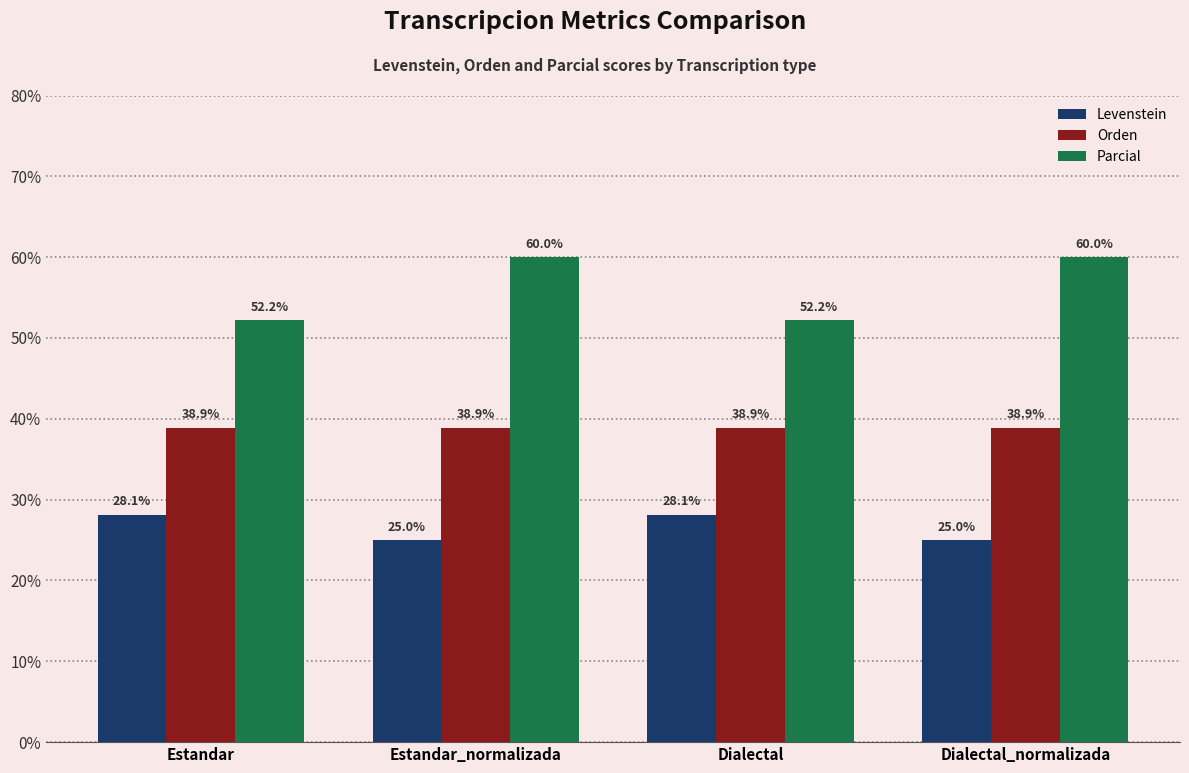

At Estandar, list the series in order from largest to smallest.

Parcial, Orden, Levenstein